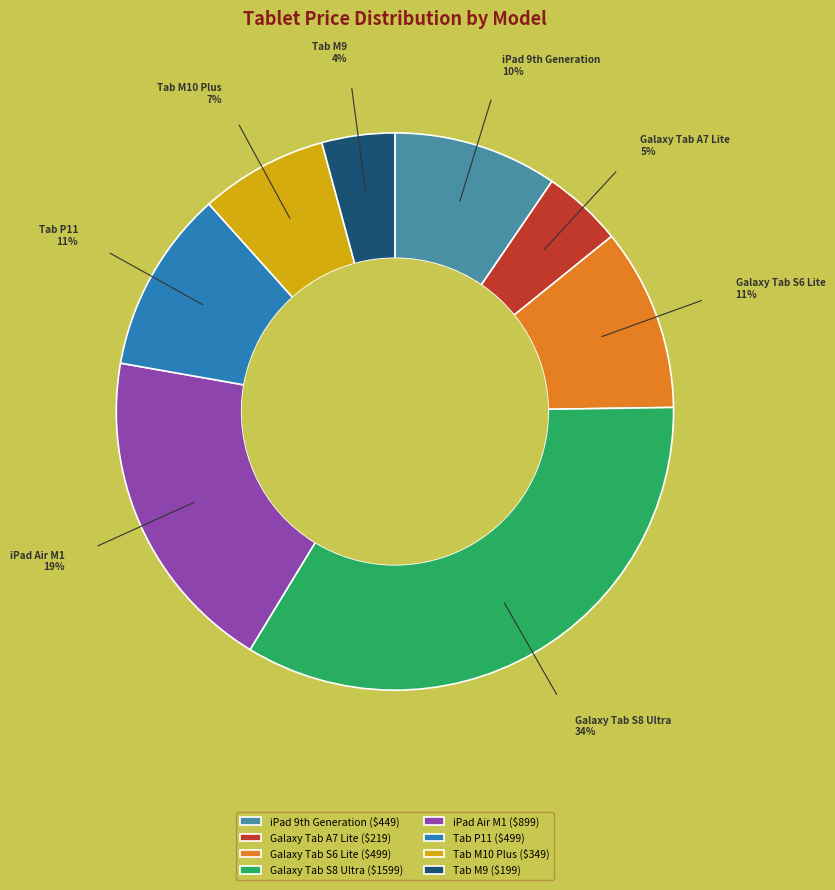

Count the number of slices in the pie.

8